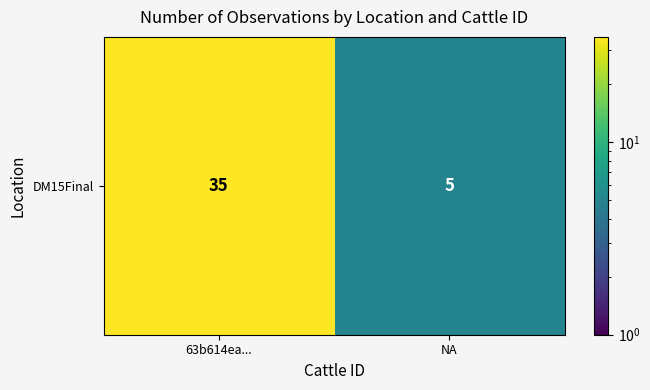

What is the difference between the values at NA and 63b614ea...?

30